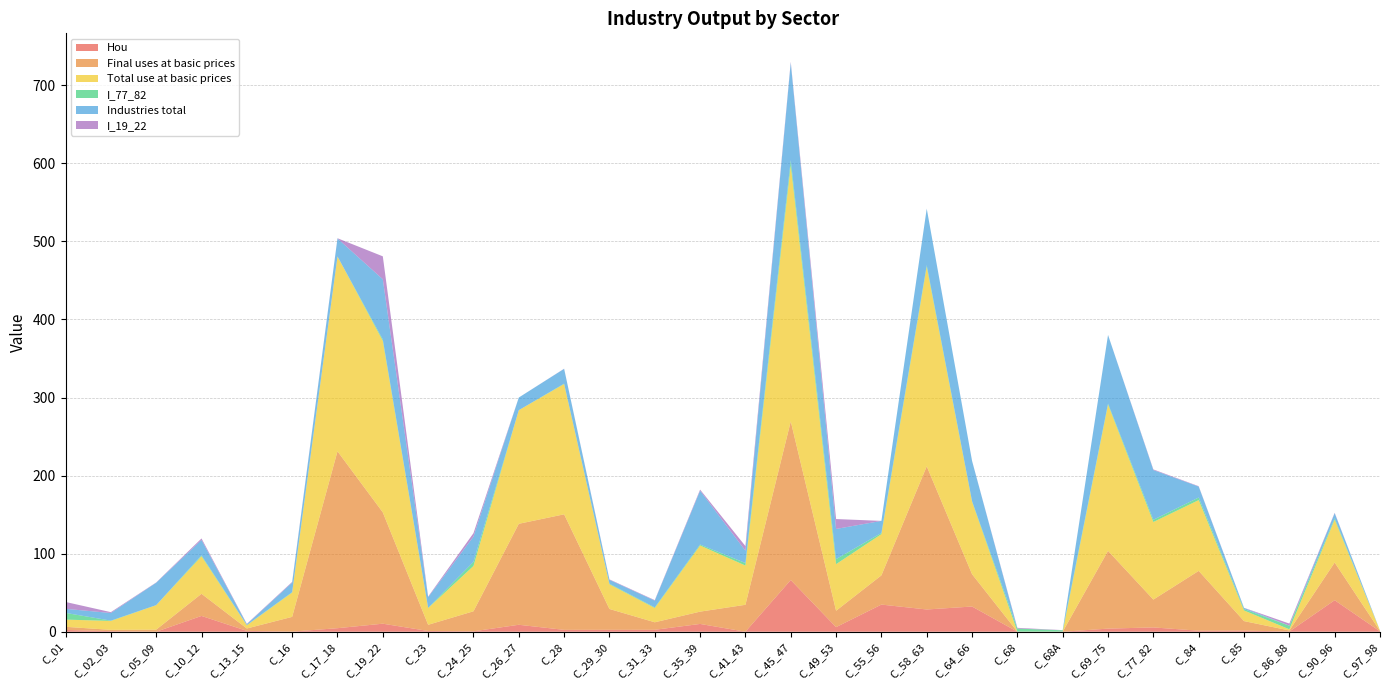

Reading right to left, transcribe all the data shown in this chart.

Hou: 0.5	40.4	0.3	1.5	1.3	5.5	4.0	0.0	0.0	32.3	28.5	34.8	5.9	66.3	0.1	10.0	2.5	2.5	2.4	8.9	0.6	1.0	10.3	4.6	0.1	1.1	20.3	0.0	0.8	2.3
Final uses at basic prices: 0.5	48.3	1.4	12.1	76.6	35.7	99.6	0.1	0.0	41.4	183.4	37.4	21.0	203.2	34.5	15.8	9.6	26.7	148.0	129.3	25.7	7.9	142.6	226.6	18.9	3.0	28.4	2.7	1.6	4.0
Total use at basic prices: 0.5	54.9	1.5	13.6	90.7	99.4	187.4	0.1	0.1	92.9	255.6	52.8	59.7	327.9	50.3	84.7	18.3	31.6	166.9	145.5	58.0	21.4	219.7	249.6	31.1	4.1	48.1	31.4	11.4	9.2
I_77_82: 0.0	1.7	4.6	1.7	3.3	2.9	1.3	1.7	3.9	0.7	2.1	1.6	6.4	6.7	3.2	1.3	0.7	0.7	0.5	0.0	5.3	0.4	1.8	0.0	0.5	0.3	1.2	0.1	0.4	8.6
Industries total: 0.0	6.6	0.1	1.5	14.0	63.7	87.8	0.0	0.0	51.5	72.3	15.4	38.7	124.7	15.8	69.0	8.7	4.9	18.9	16.2	32.4	13.5	77.1	23.0	12.2	1.0	19.7	28.7	9.8	5.2
I_19_22: 0.0	0.5	2.7	0.2	0.5	0.8	0.1	0.2	0.9	0.1	0.1	0.0	12.7	1.2	5.9	1.4	0.7	0.6	0.2	0.0	4.4	0.7	29.4	0.3	0.9	0.5	1.9	0.3	1.1	8.8